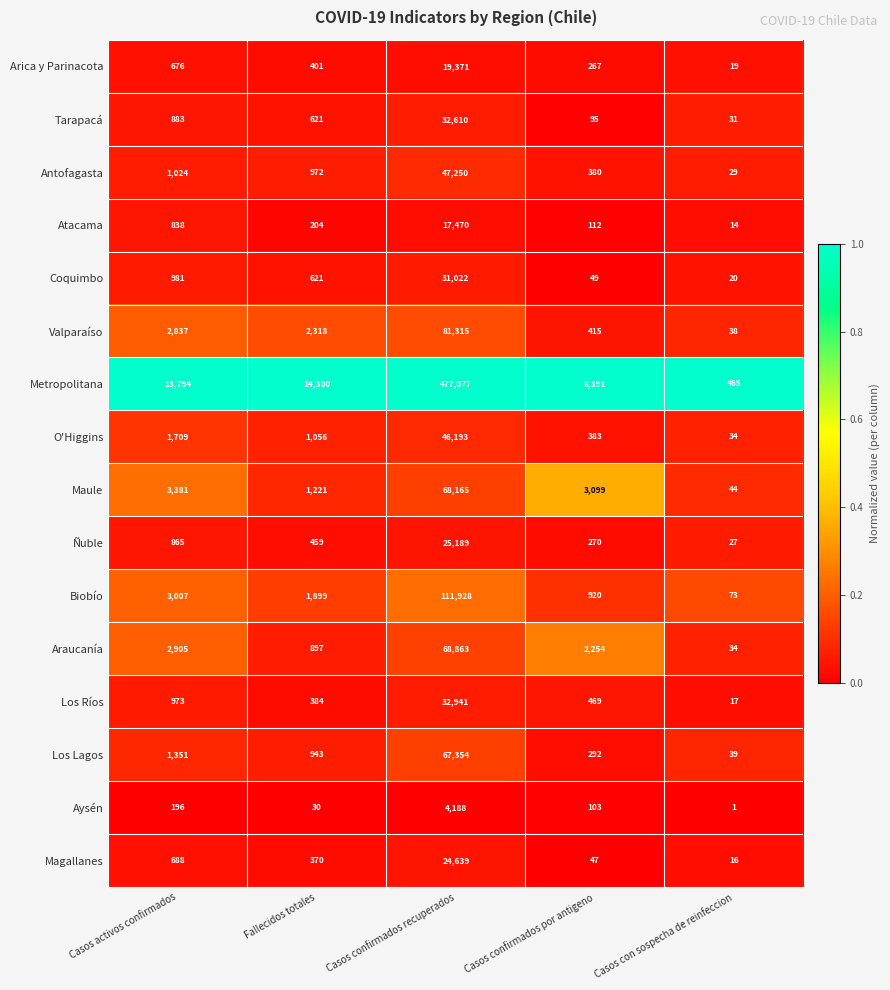

Rank the series by their maximum value, from highest to lowest.

Metropolitana, Biobío, Valparaíso, Araucanía, Maule, Los Lagos, Antofagasta, O'Higgins, Los Ríos, Tarapacá, Coquimbo, Ñuble, Magallanes, Arica y Parinacota, Atacama, Aysén